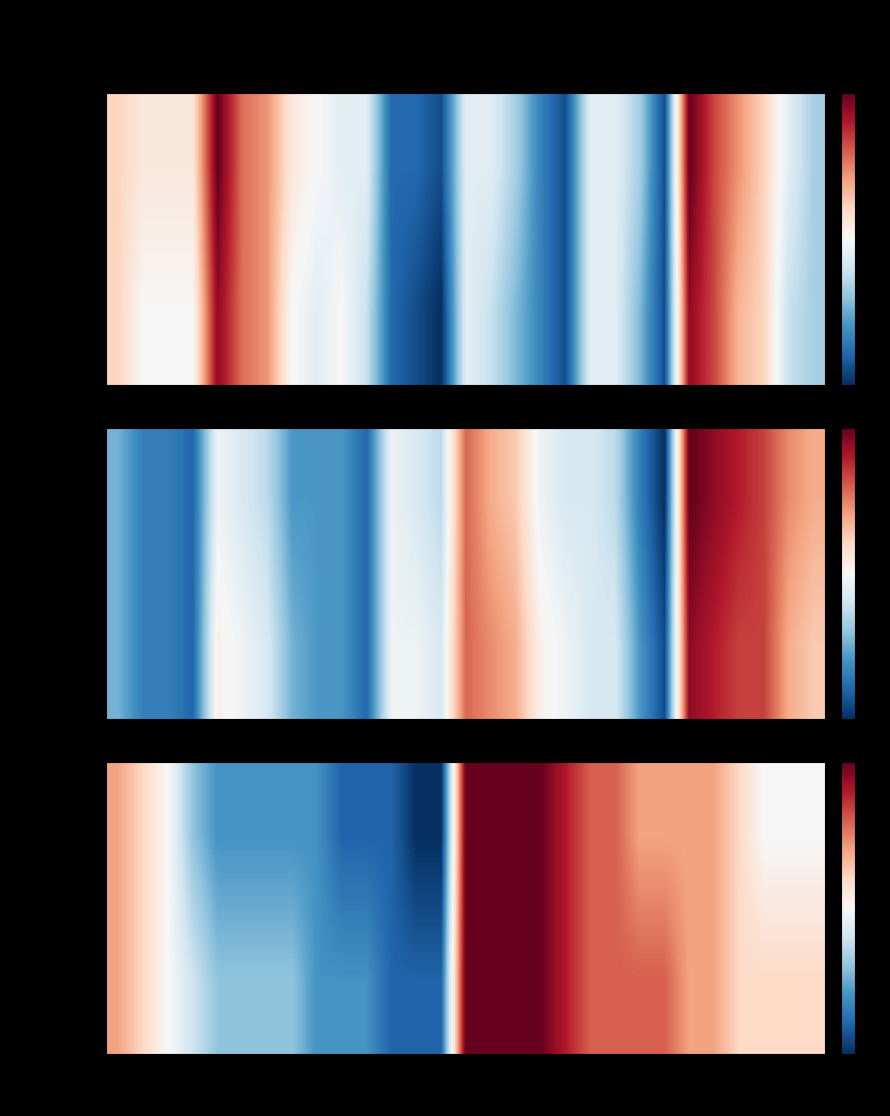

Which series has the largest total across all categories?

Bleach 2